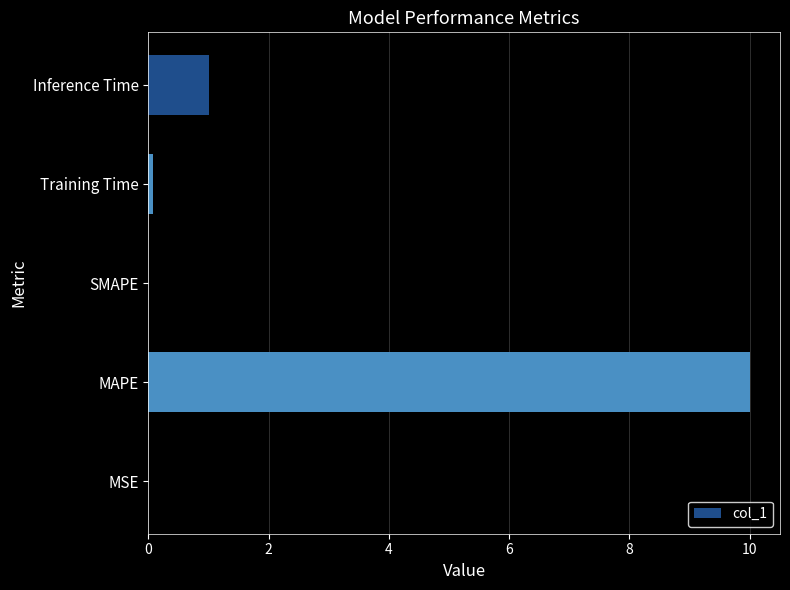

What is the change in value from SMAPE to Inference Time?

+1.0